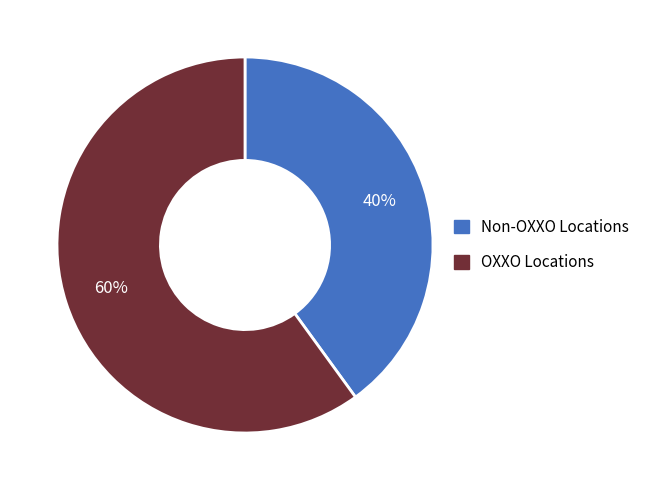

Does any single category account for the majority?

Yes